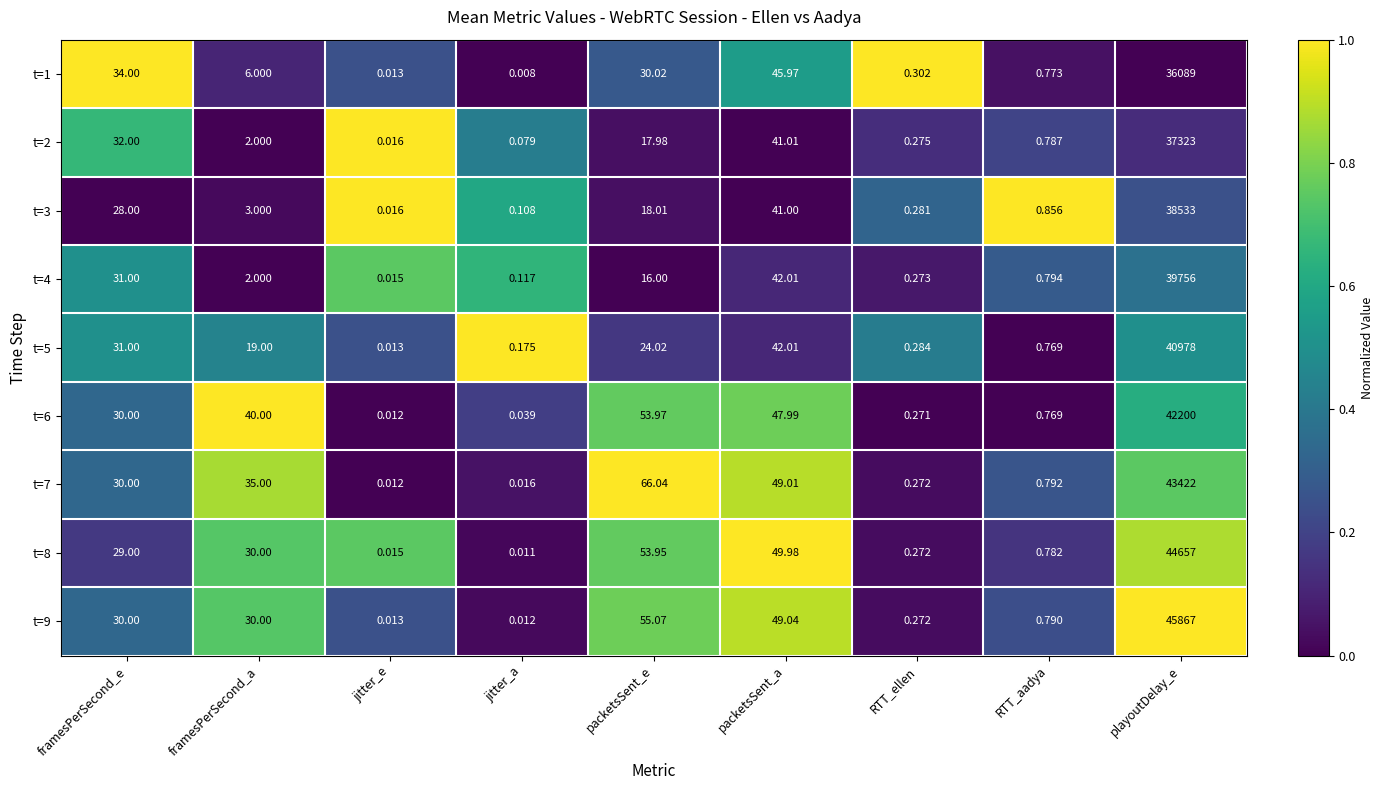

List the labels in order of t=8 value, largest first.

playoutDelay_e, packetsSent_e, packetsSent_a, framesPerSecond_a, framesPerSecond_e, RTT_aadya, RTT_ellen, jitter_e, jitter_a